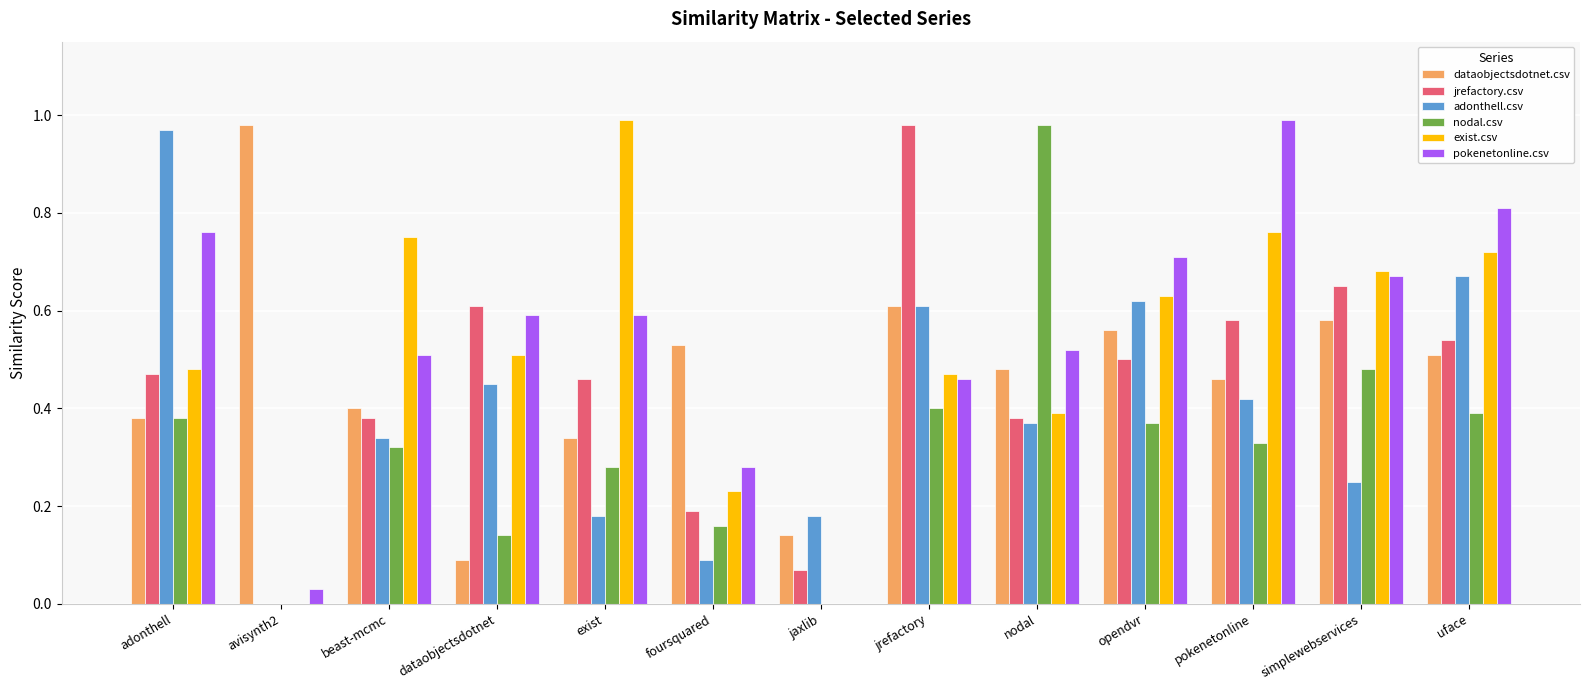

Between jaxlib and jrefactory, which series saw the biggest shift?

jrefactory.csv